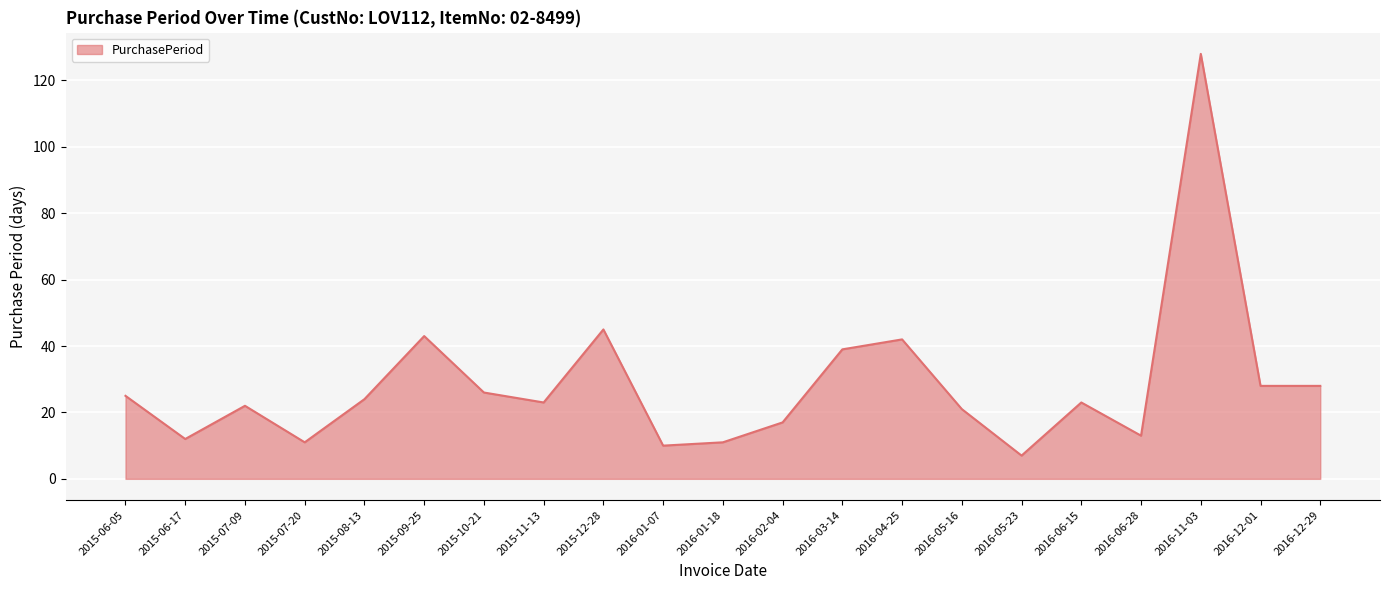

What is the average value?

28